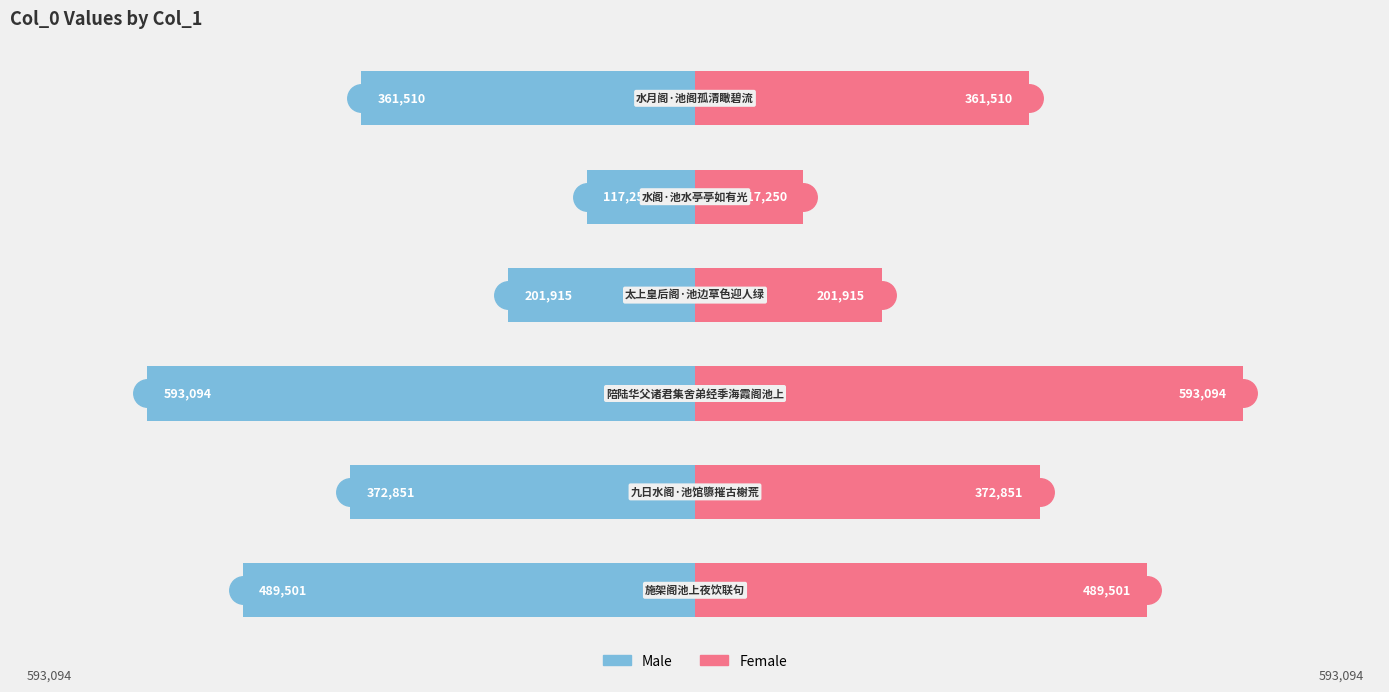

The value of Male at −600000 is -130569. True or false?

False